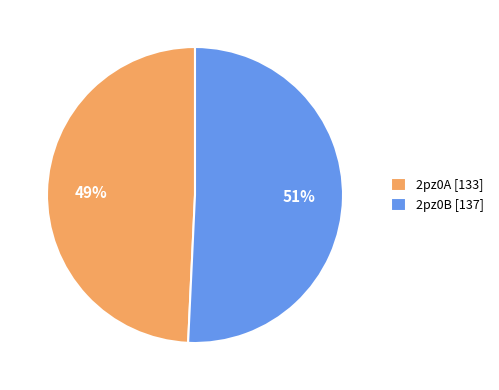

Is it true that 2pz0B is 51% of the pie?

True